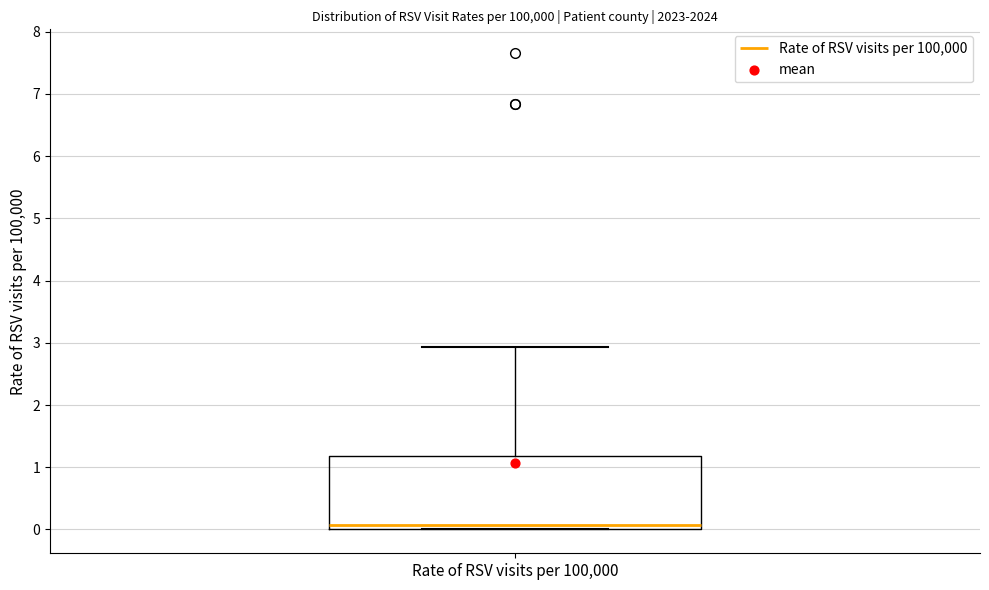

Read this box plot against the y-axis: the position of the median line, the range covered by the box, and the ends of both whiskers. The values are not printed on the chart, so give them approximately, as read against the axis.

median 0.1, box 0.0 to 1.2, whiskers 0.0 to 2.9